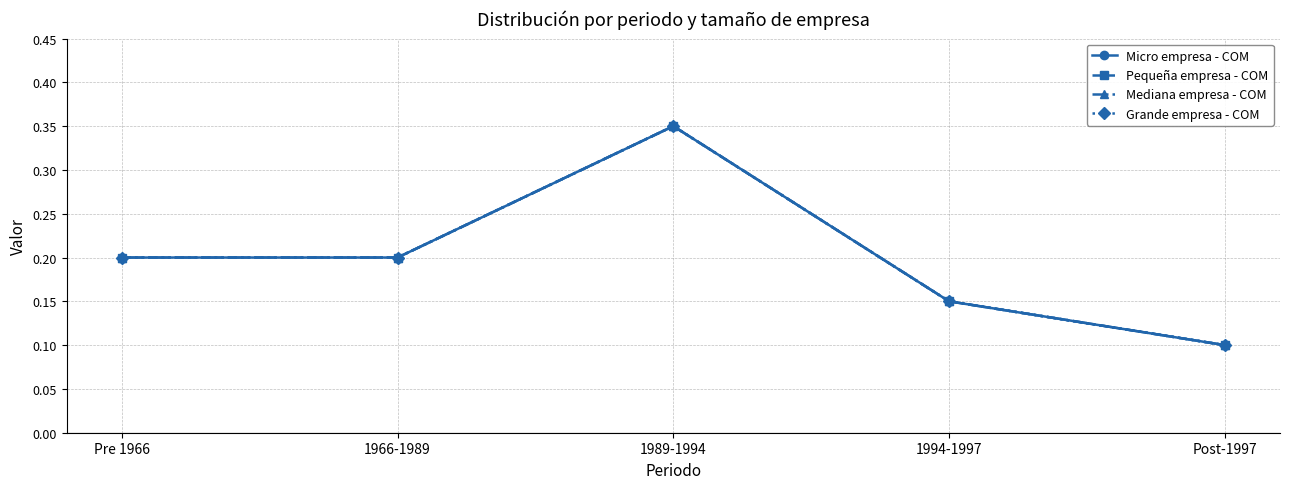

The Micro empresa - COM series shows 0.1 at Post-1997. True or false?

True